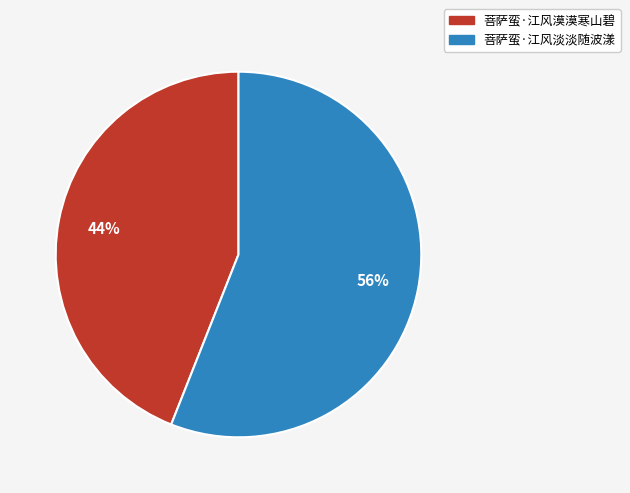

Which category has the smallest portion of the pie?

菩萨蛮·江风漠漠寒山碧